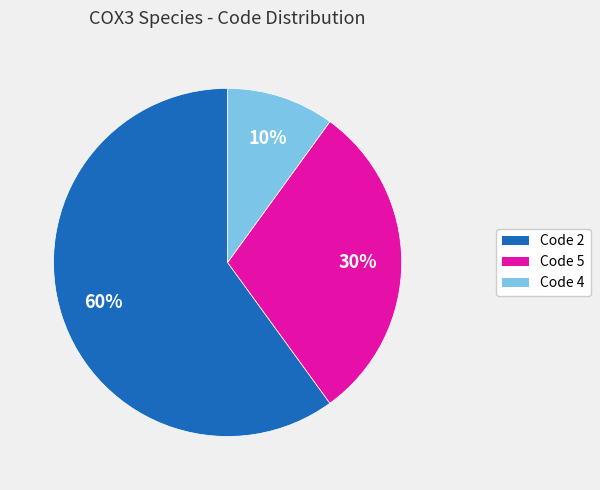

Count the number of slices in the pie.

3